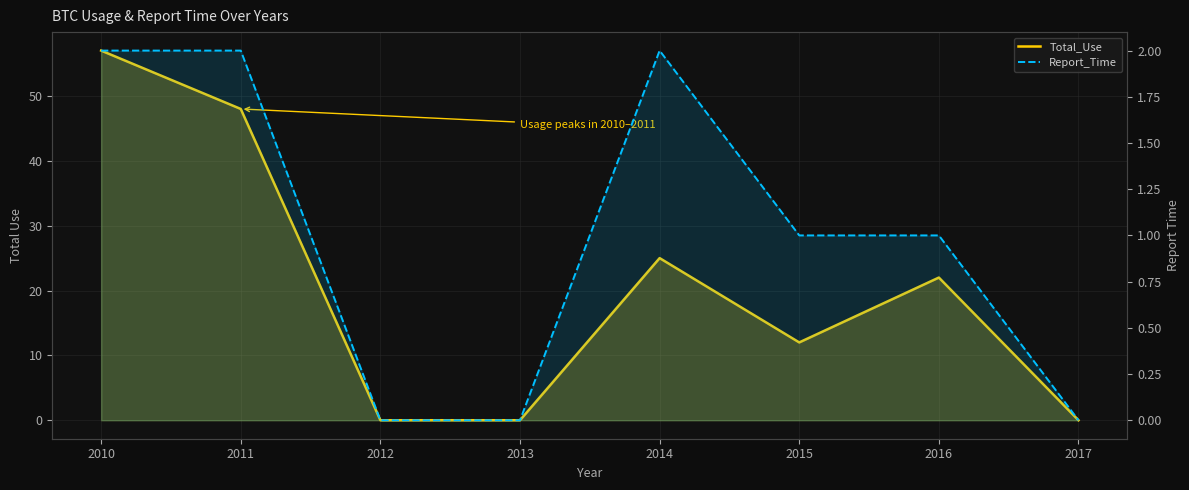

What is the difference between the highest and lowest values at 2011?

46